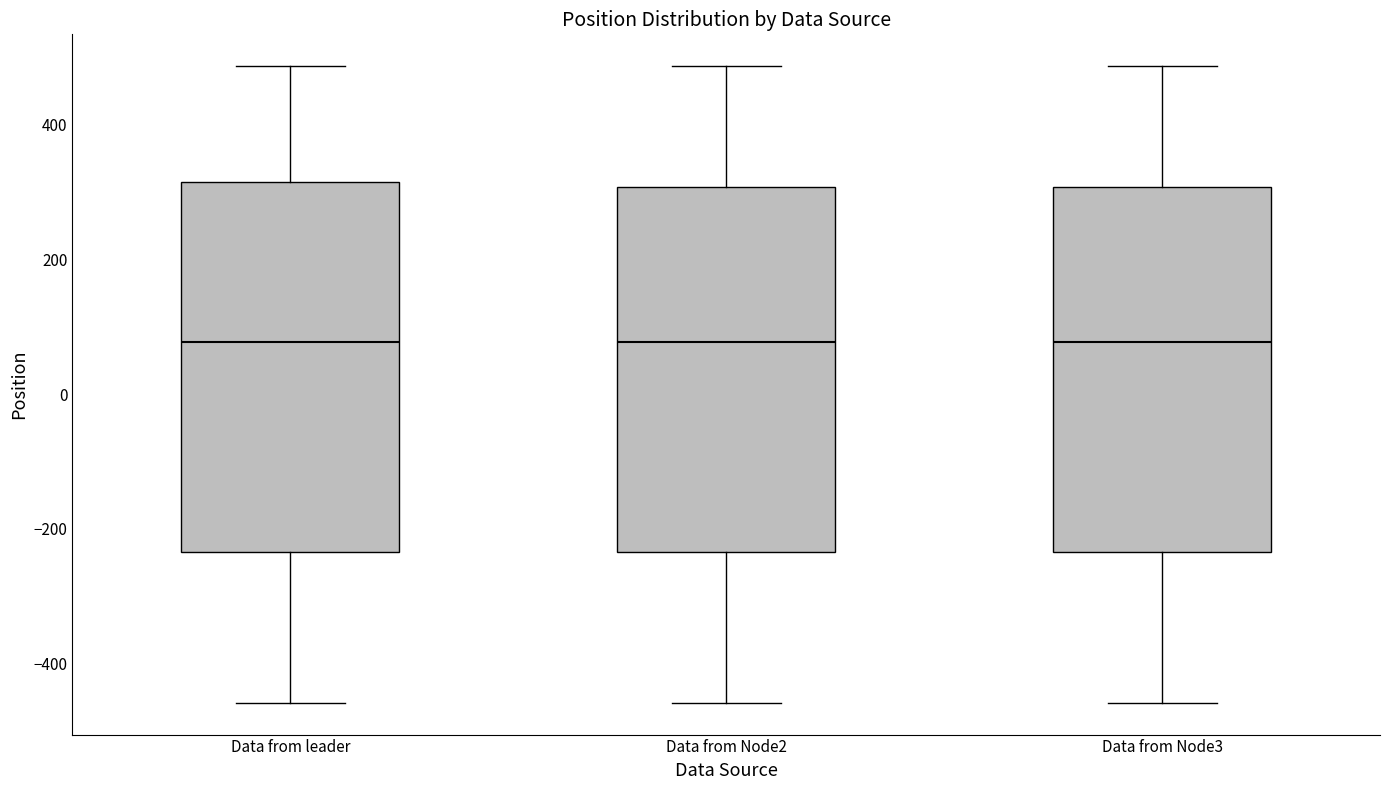

Reading left to right, transcribe this box plot: for each box, give where its median line is, the range the box spans, and where its two whiskers end, as read against the y-axis. The values are not printed on the chart, so give them approximately, as read against the axis.

Data from leader: median 80, box -240 to 320, whiskers -460 to 480
Data from Node2: median 80, box -240 to 300, whiskers -460 to 480
Data from Node3: median 80, box -240 to 300, whiskers -460 to 480